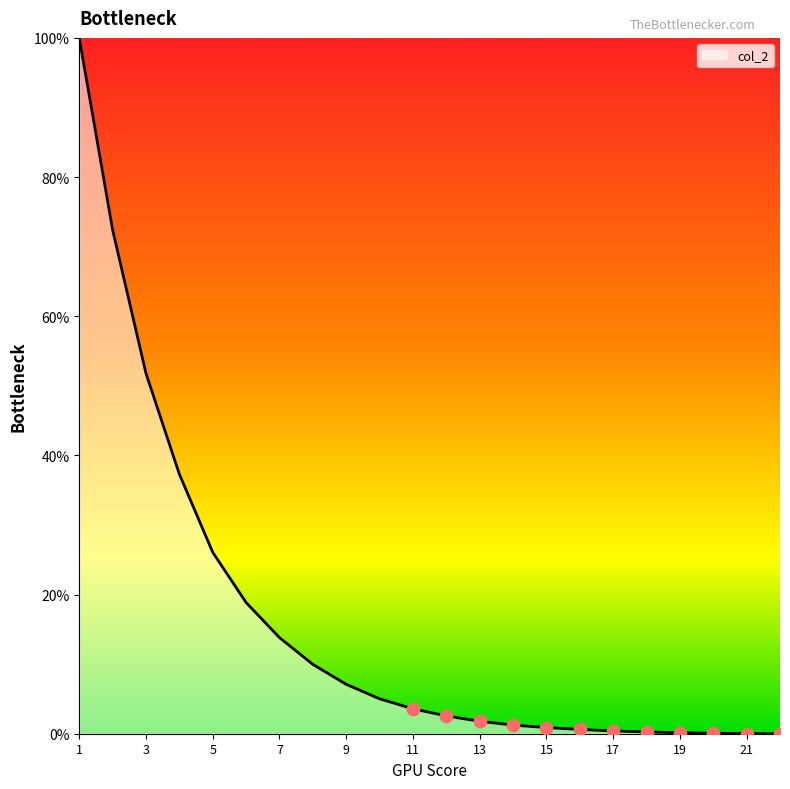

What is the maximum value shown in the chart?

100.0